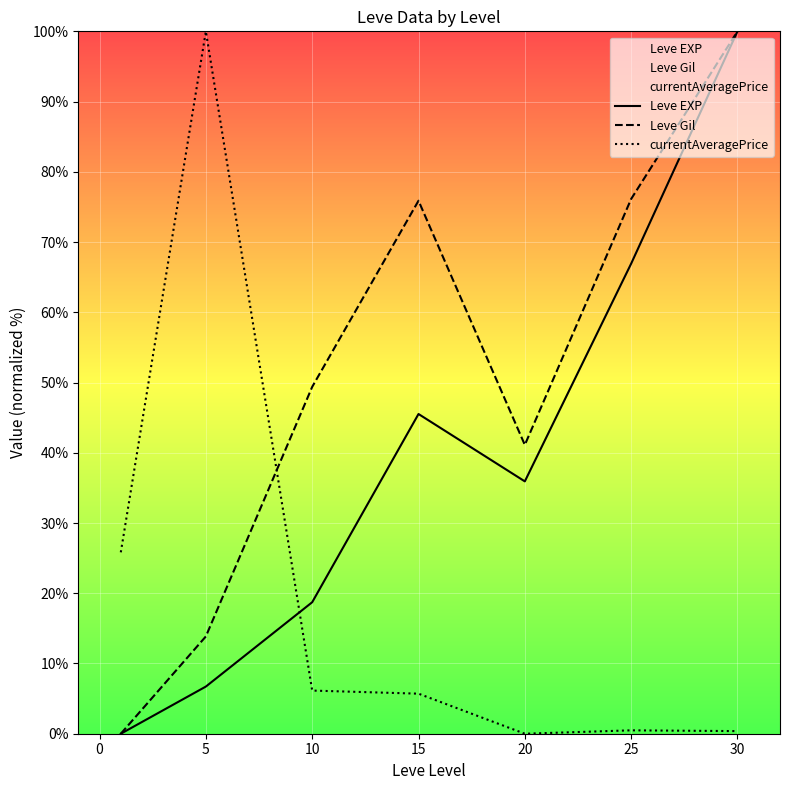

Reading left to right, list all the values displayed in this chart.

Leve EXP: 0.0	6.7	18.7	45.5	35.9	66.9	100.0
Leve Gil: 0.0	13.9	49.4	75.9	41.1	76.1	100.0
currentAveragePrice: 25.8	100.0	6.1	5.7	0.0	0.5	0.4